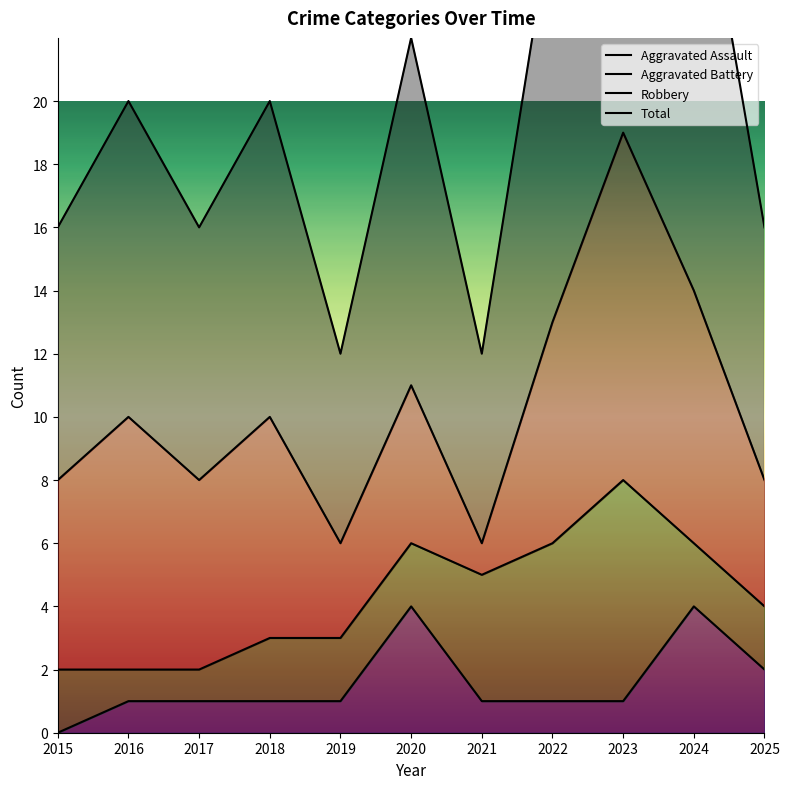

Which series has the largest total across all categories?

Total